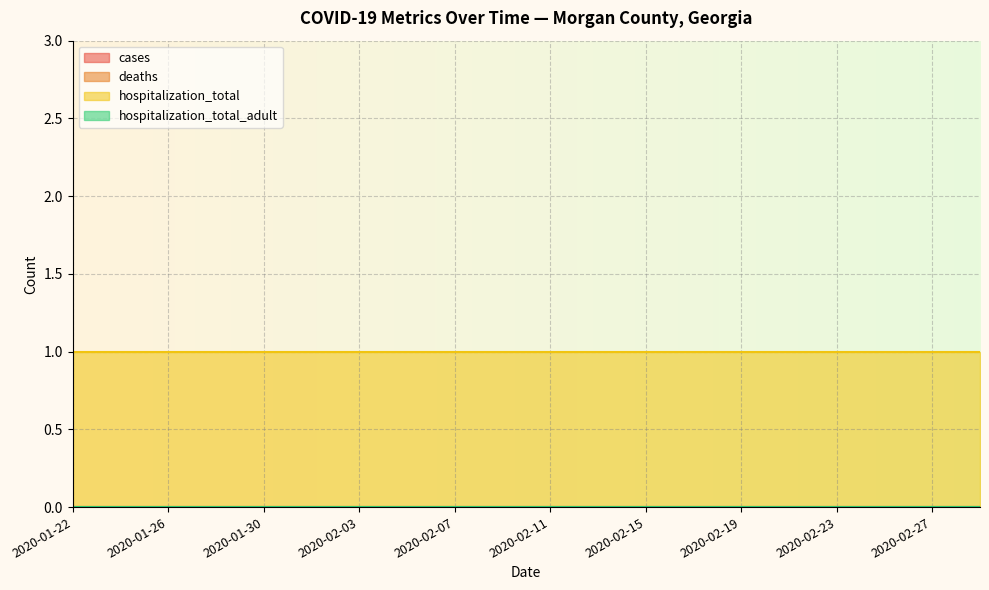

What is the total value across all series at 2020-02-03?

1